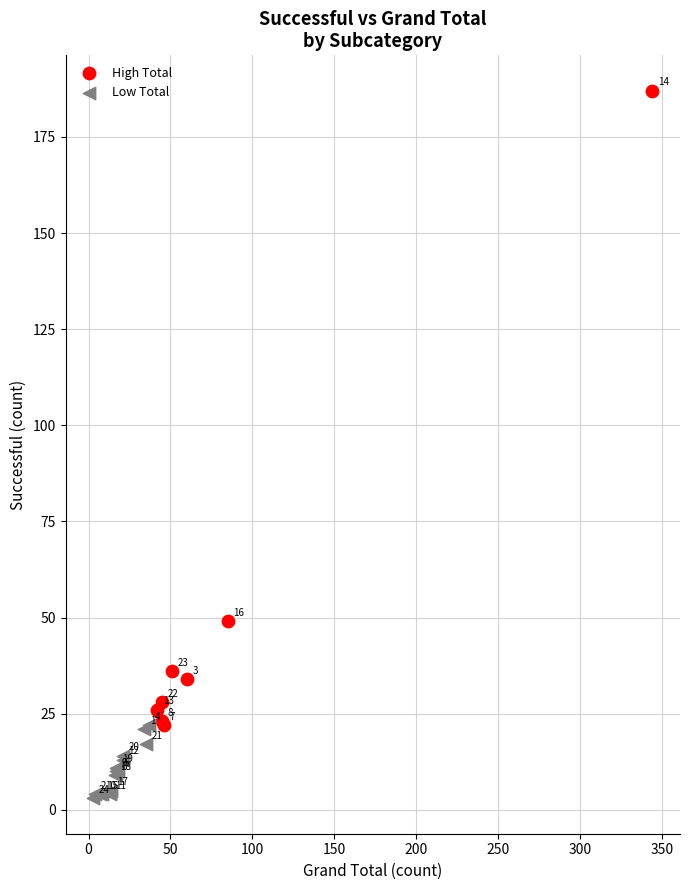

What are all the series names shown in the legend?

High Total, Low Total